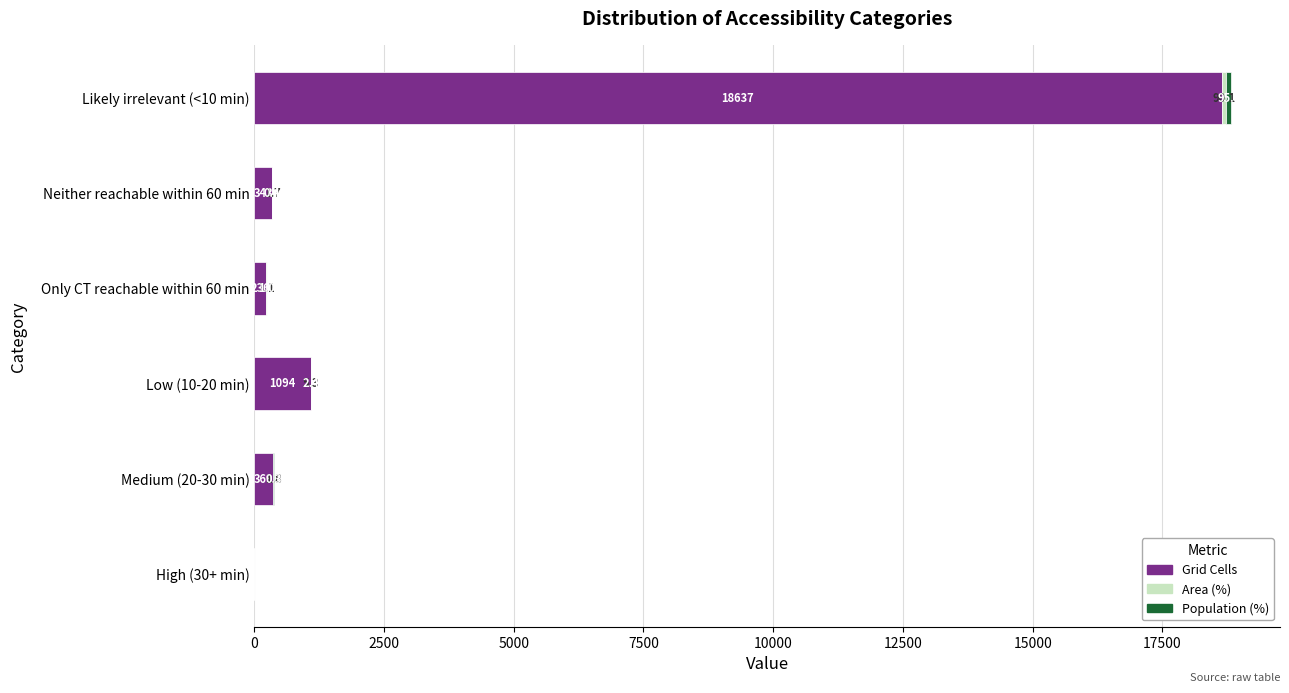

At which category is the sum across all series the highest?

Likely irrelevant (<10 min)